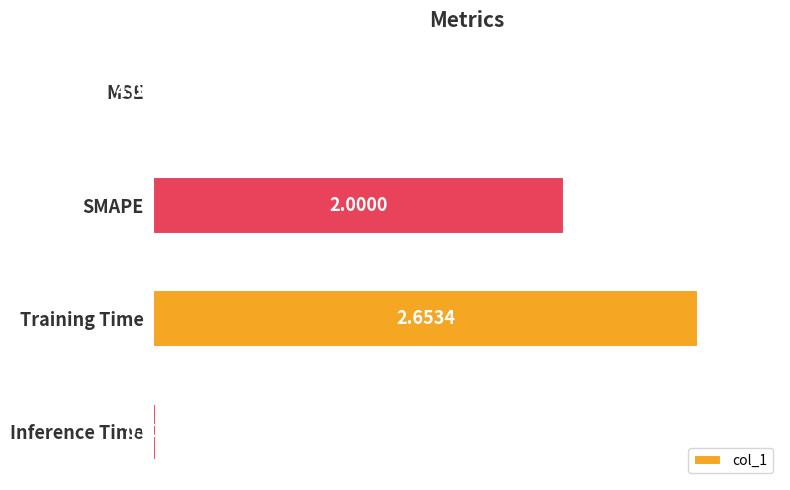

What is the change in value from Training Time to Inference Time?

-1.0